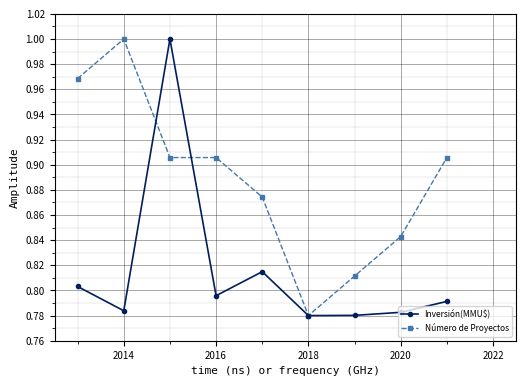

List the series in order of their overall mean, highest first.

Número de Proyectos, Inversión(MMU$)